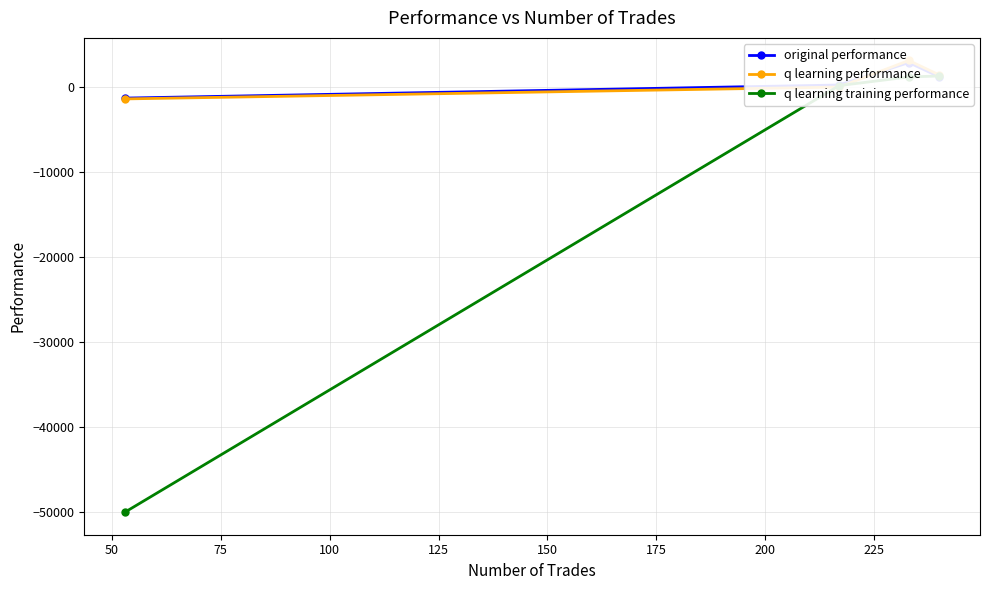

What is the difference between the maximum and second lowest values in the original performance series?

2636.2